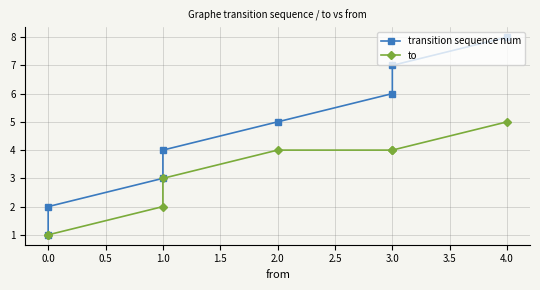

What is the difference between the maximum and minimum values in the to series?

4